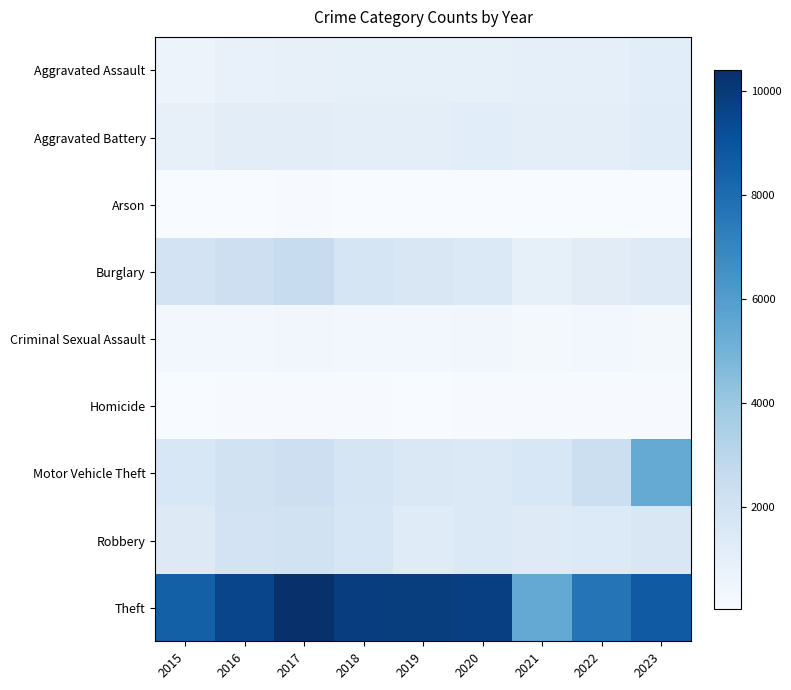

Count the number of data series in this chart.

9